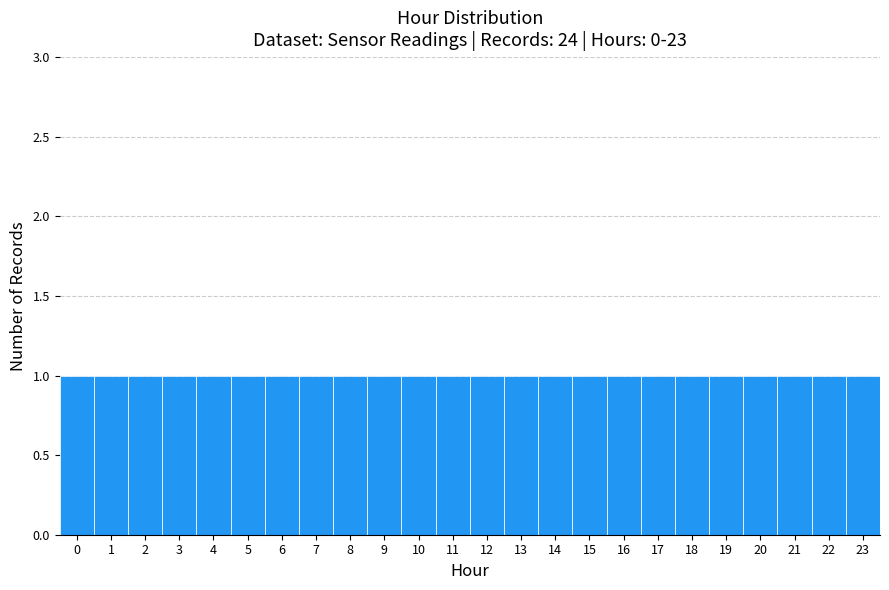

Reading left to right, list every bar in this chart as the range it spans on the x-axis followed by its height. The values are not printed on the chart, so give them approximately, as read against the axis.

-0.5 to 0.5: 1
0.5 to 1.5: 1
1.5 to 2.5: 1
2.5 to 3.5: 1
3.5 to 4.5: 1
4.5 to 5.5: 1
5.5 to 6.5: 1
6.5 to 7.5: 1
7.5 to 8.5: 1
8.5 to 9.5: 1
9.5 to 10.5: 1
10.5 to 11.5: 1
11.5 to 12.5: 1
12.5 to 13.5: 1
13.5 to 14.5: 1
14.5 to 15.5: 1
15.5 to 16.5: 1
16.5 to 17.5: 1
17.5 to 18.5: 1
18.5 to 19.5: 1
19.5 to 20.5: 1
20.5 to 21.5: 1
21.5 to 22.5: 1
22.5 to 23.5: 1